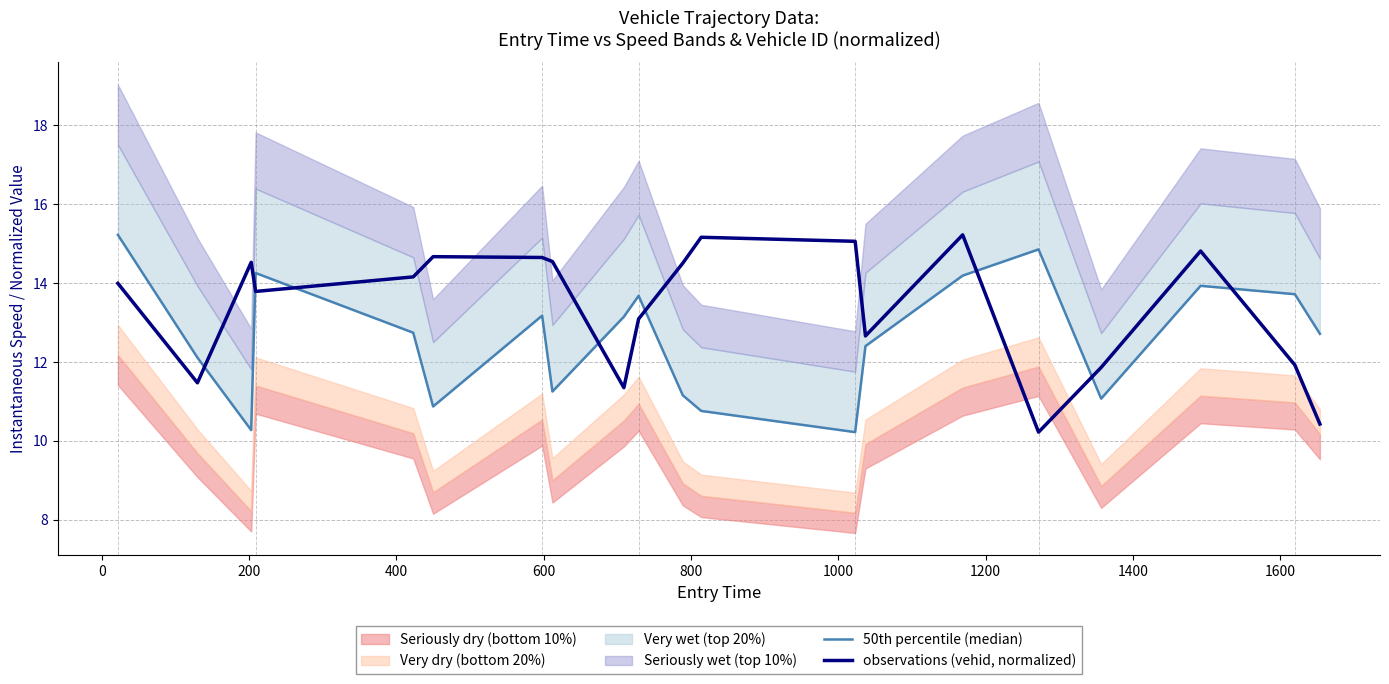

What is the highest value of the observations (vehid, normalized) series?

15.2